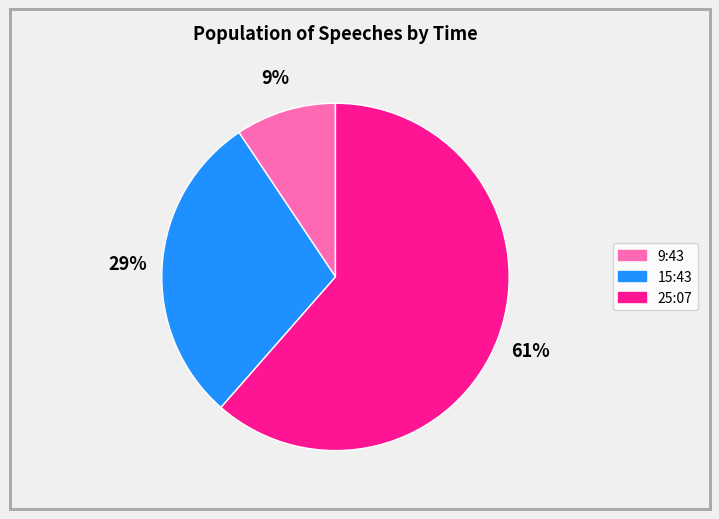

The 15:43 slice represents 29% of the pie. True or false?

True